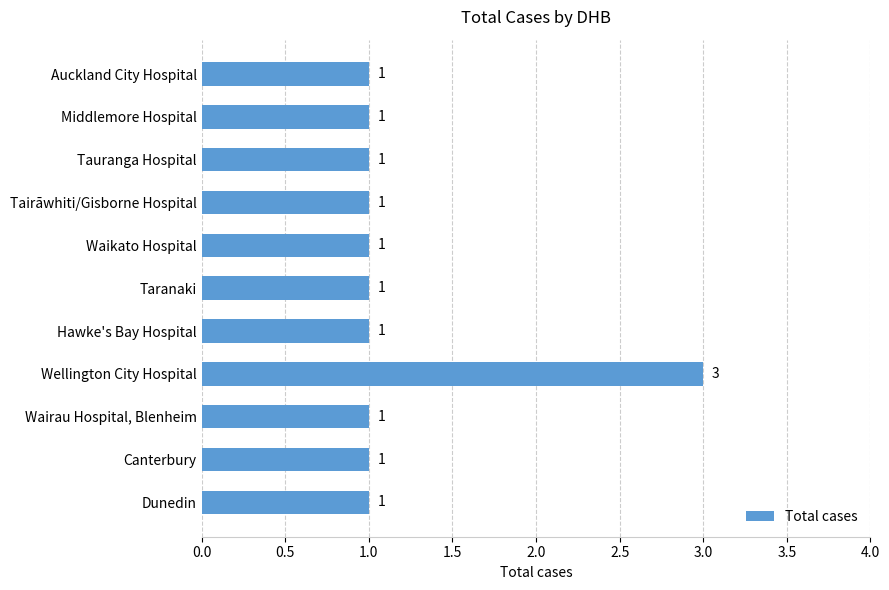

What is the label of the 10th bar from the top?

Canterbury